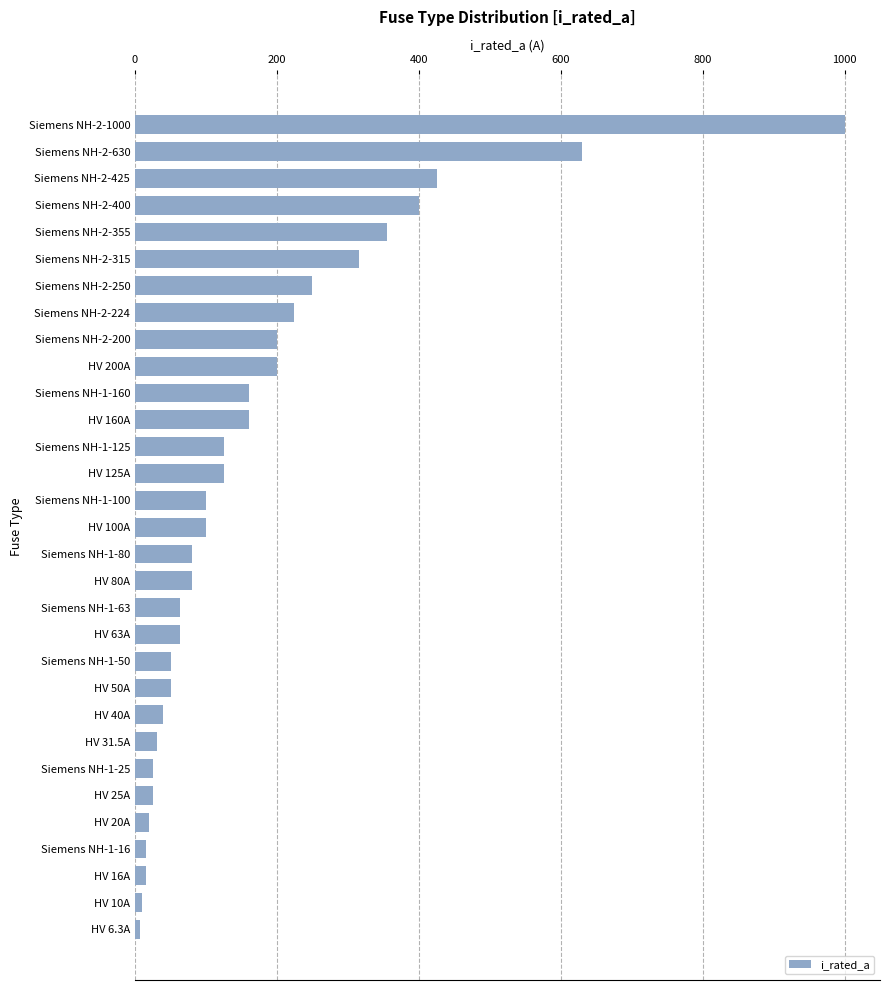

Which has a higher value, Siemens NH-2-315 or Siemens NH-1-63?

Siemens NH-2-315